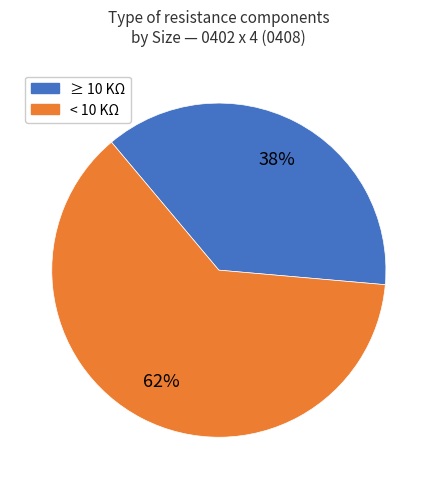

Is there a majority slice in this chart?

Yes